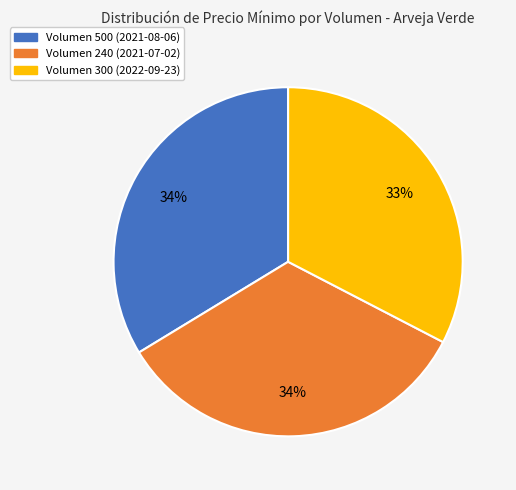

Does any single category account for the majority?

No